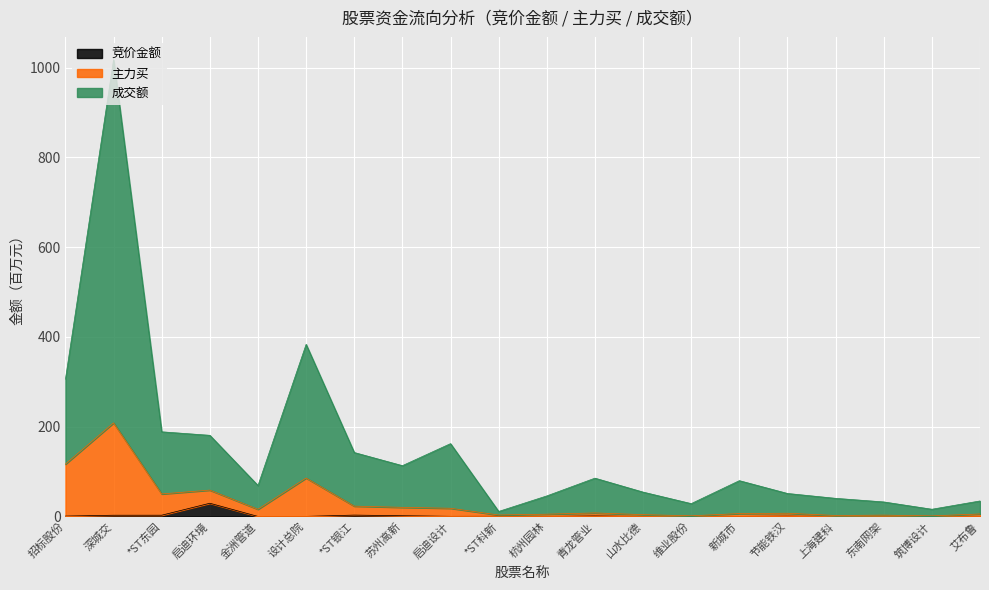

True or false: 成交额 and 竞价金额 intersect in this chart.

False